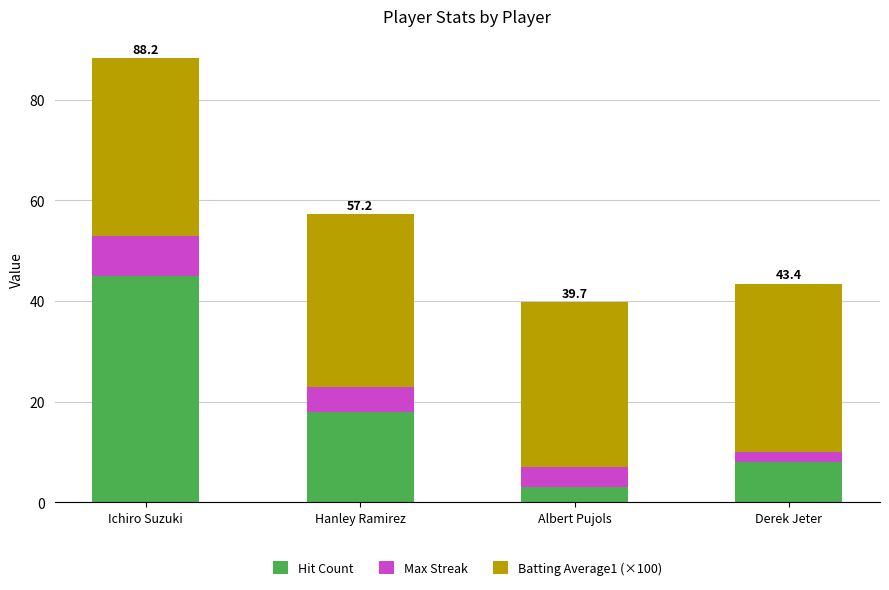

How many data points does each series have?

4